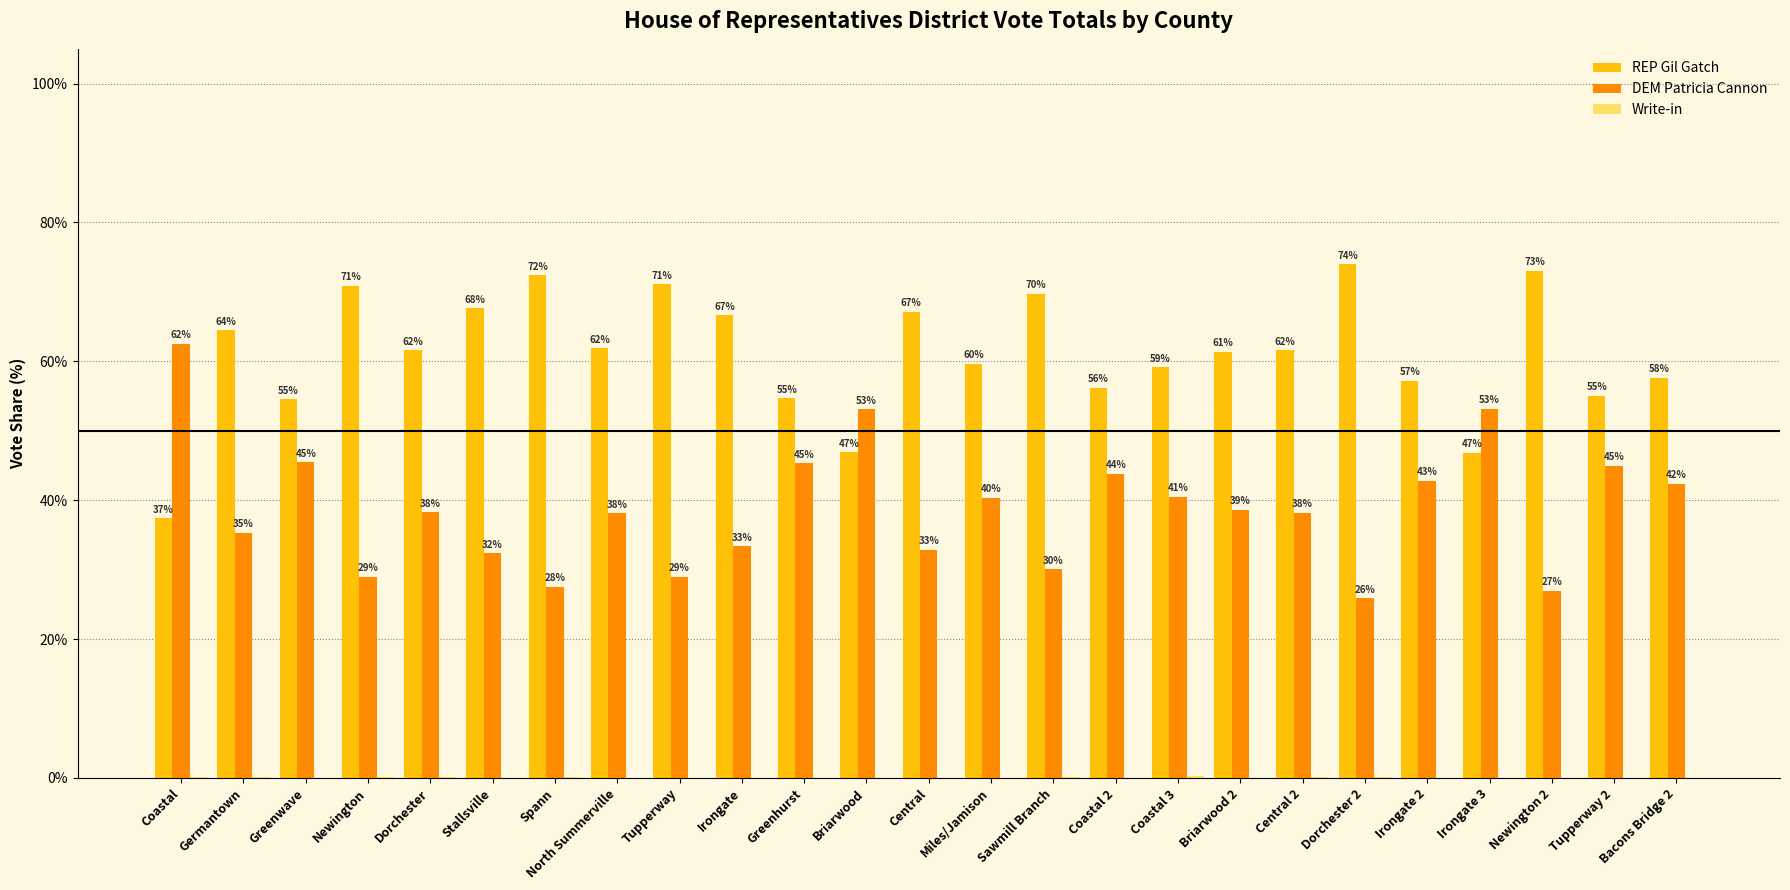

True or false: REP Gil Gatch has a value of 57.2 at Irongate 2.

True